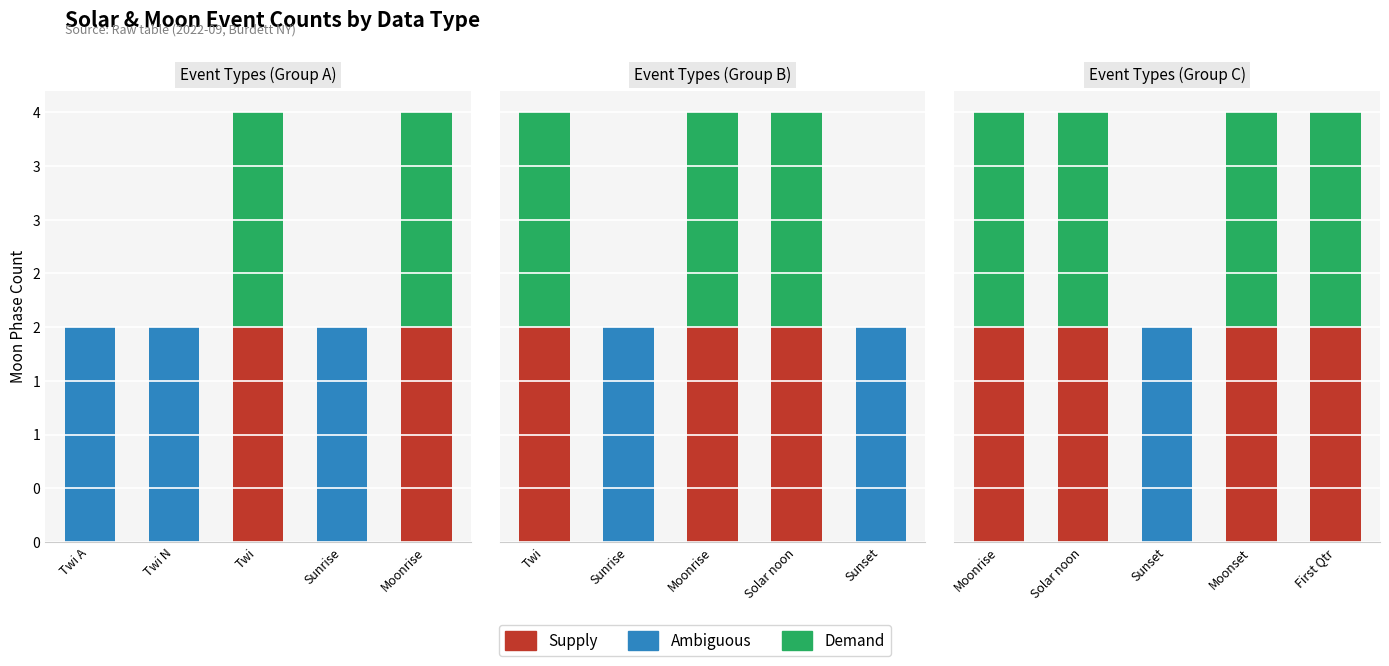

What are all the series names shown in the legend?

Supply, Ambiguous, Demand